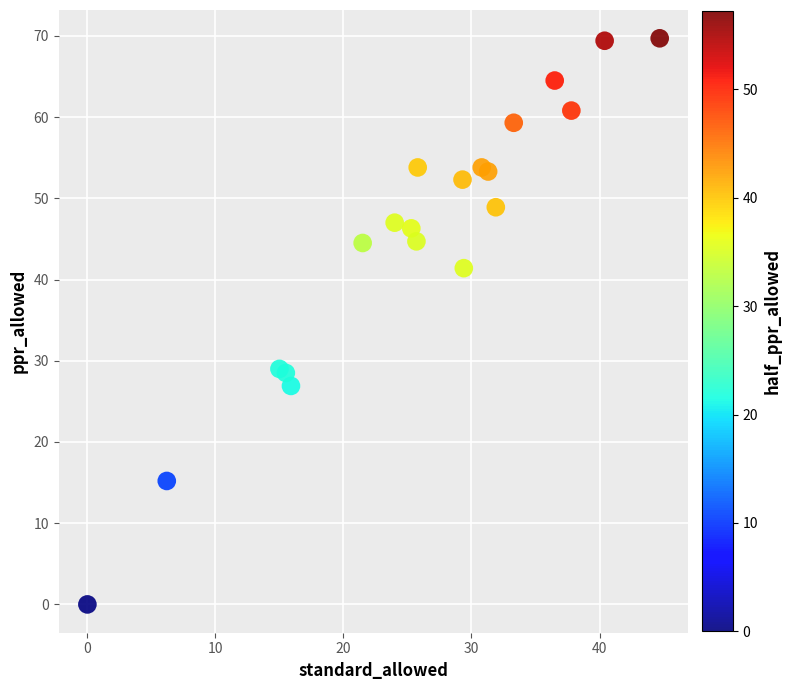

What is the range of X values (max minus min)?

44.7